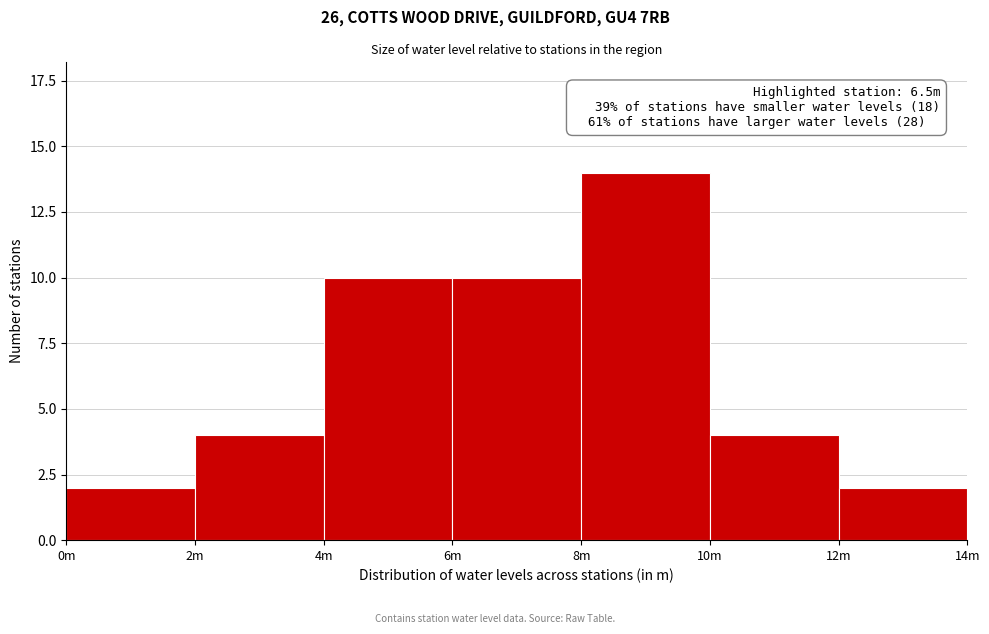

Reading left to right, transcribe all the data shown in this chart.

2	4	10	10	14	4	2